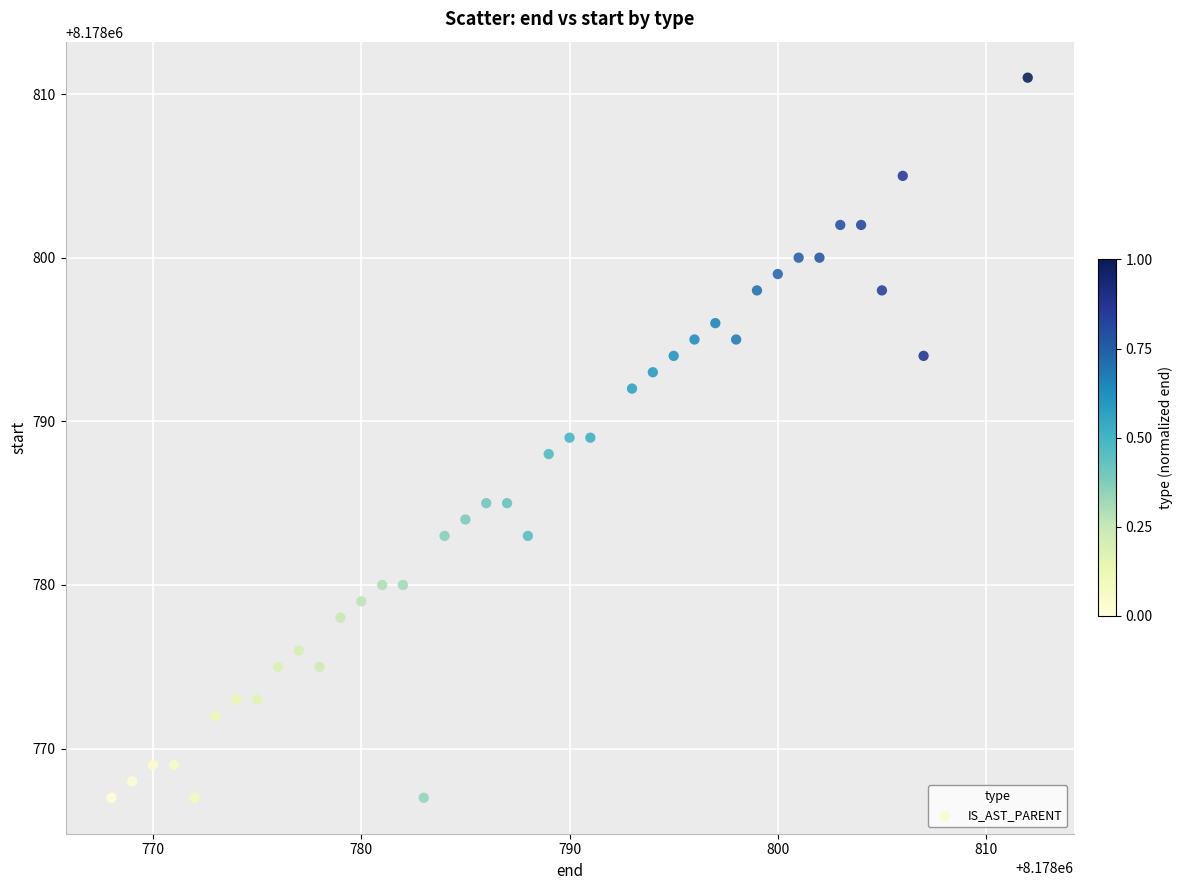

What is the range of X values (max minus min)?

44